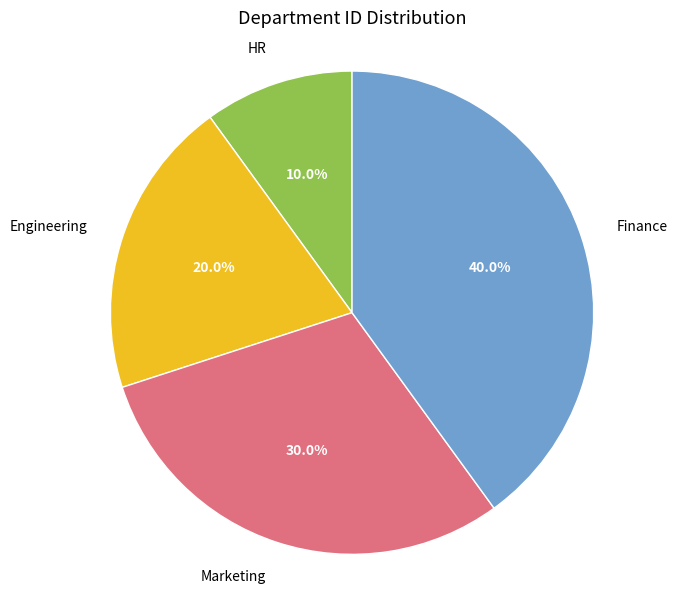

To the nearest percent, what portion does Finance represent?

40%